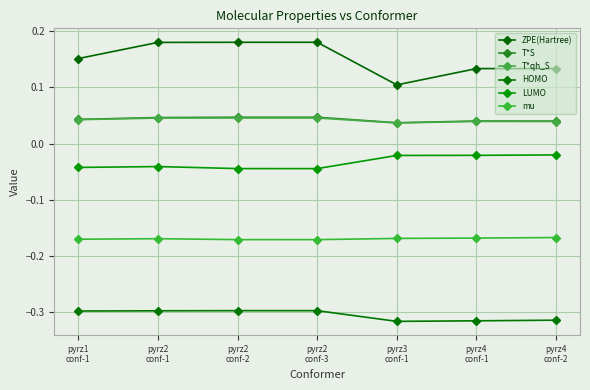

How many distinct data groups are displayed?

6